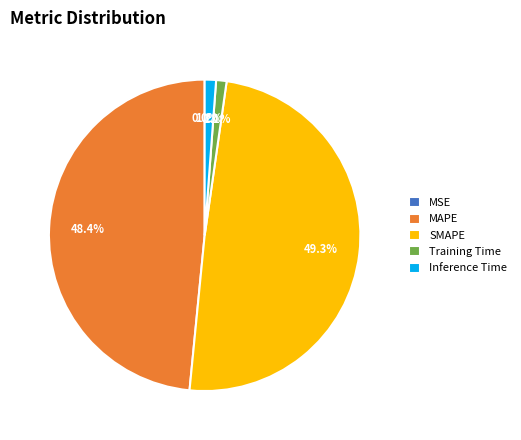

Do MAPE and SMAPE together represent more than half of the pie?

Yes